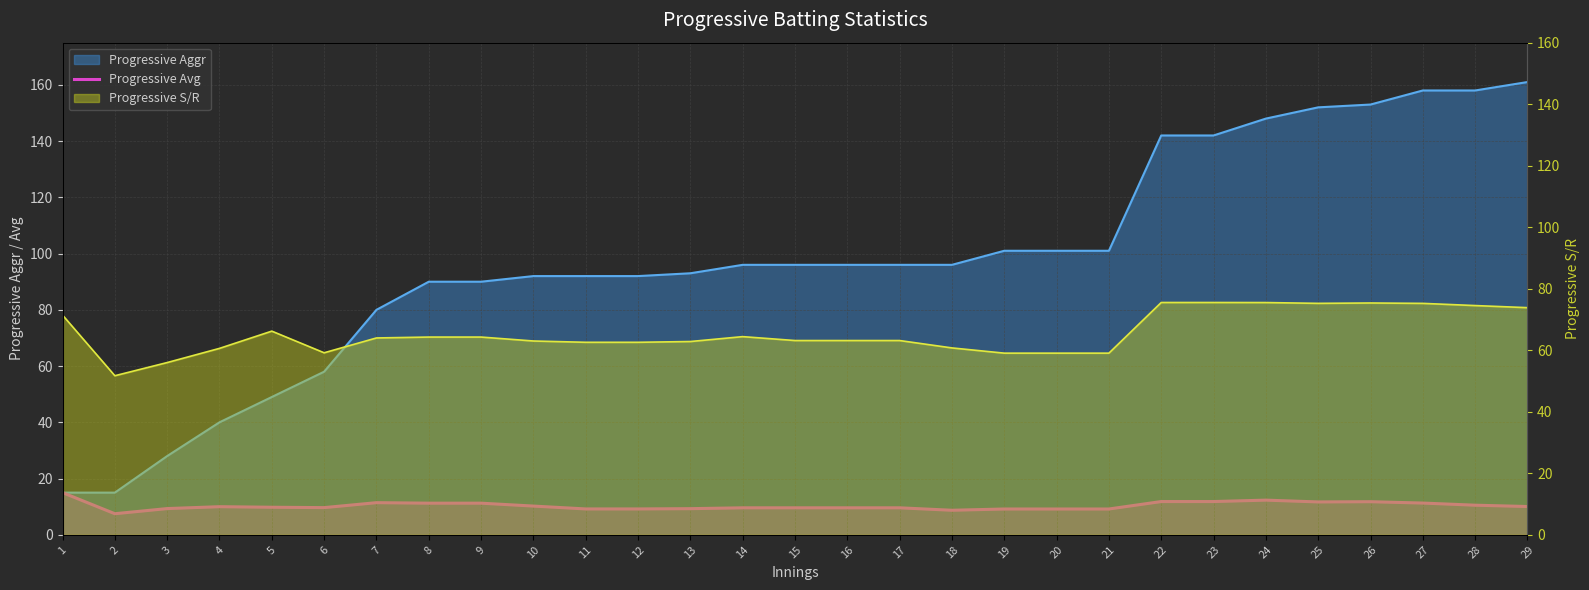

Where does the data first go above 9?

1